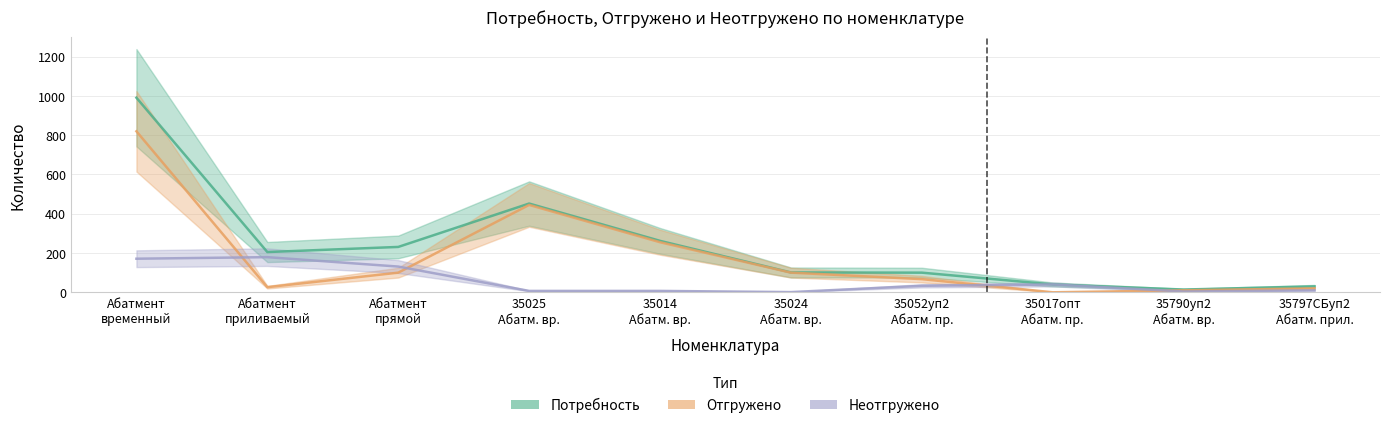

How many series are shown in this chart?

3